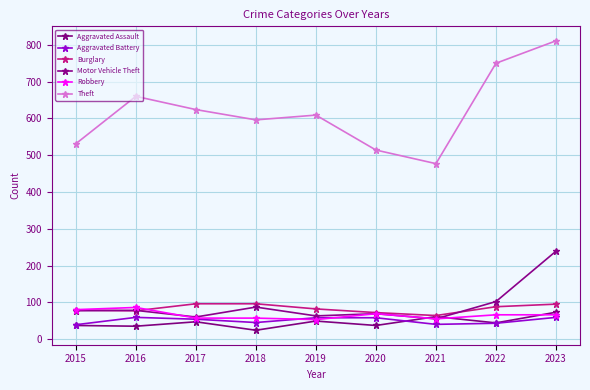

What is the highest value of the Aggravated Battery series?

59